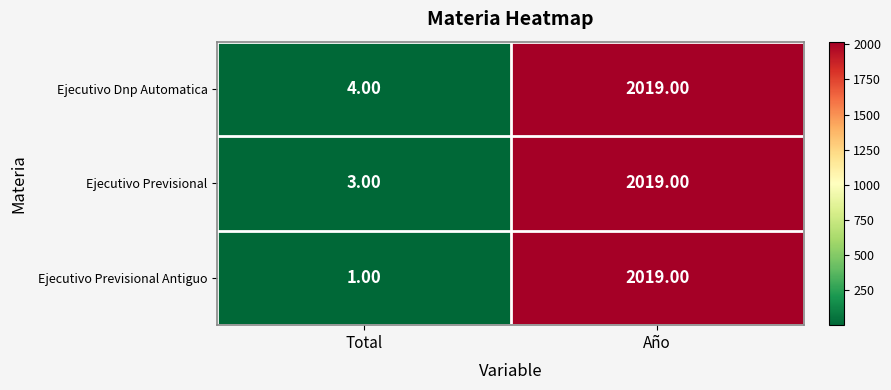

Rank the categories by Ejecutivo Previsional Antiguo value from lowest to highest.

Total, Año